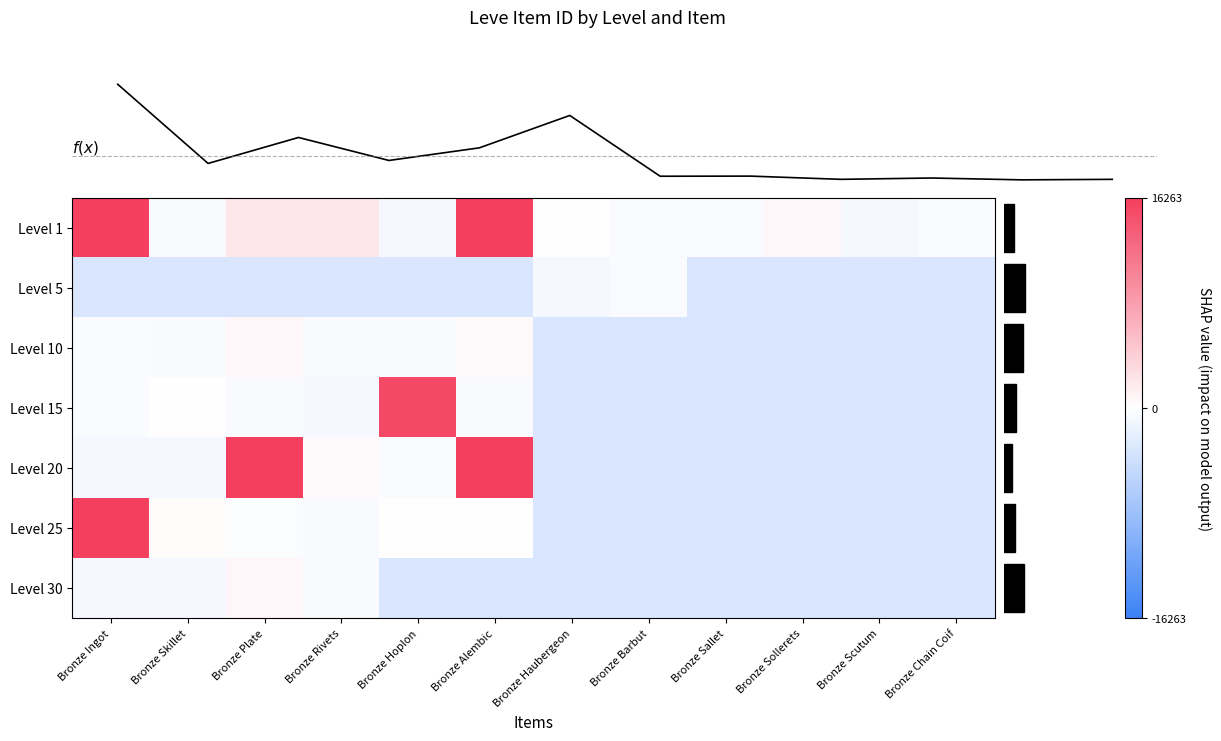

Which label corresponds to the smallest value in the chart?

Bronze Ingot